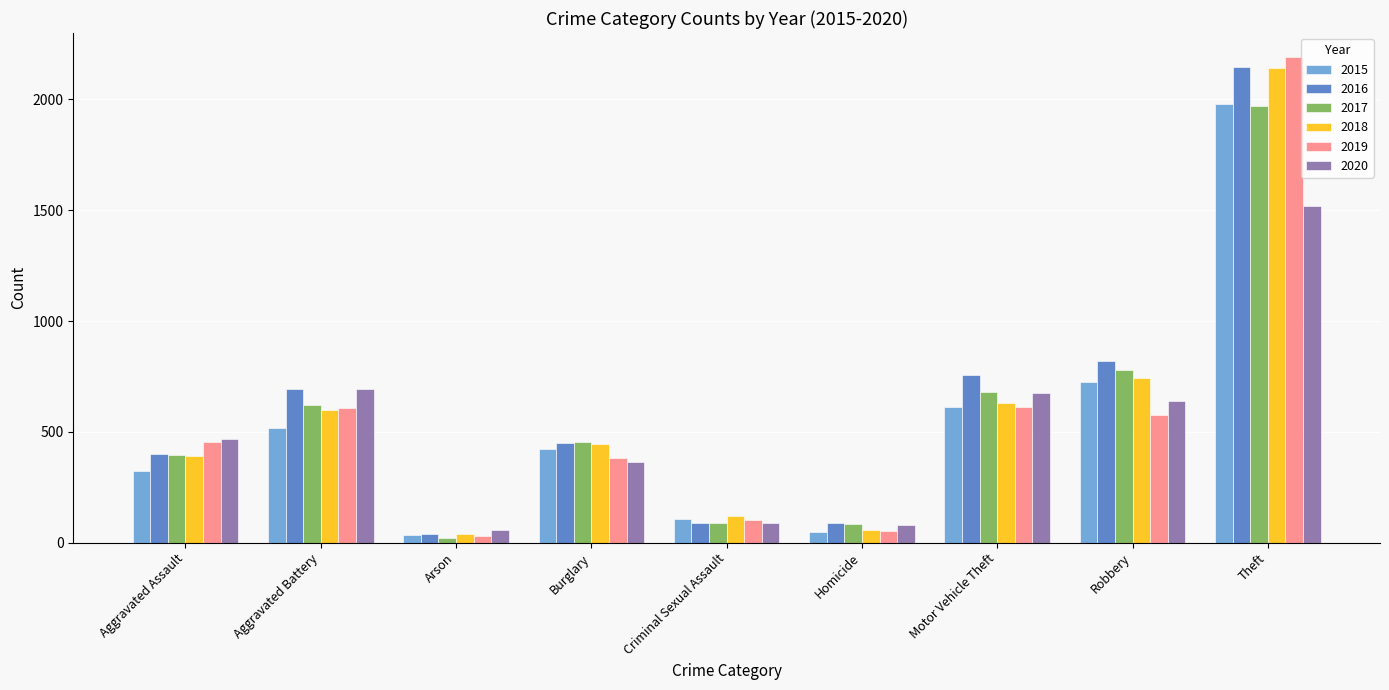

What is the sum of the 2017 values at Theft and Homicide?

2050